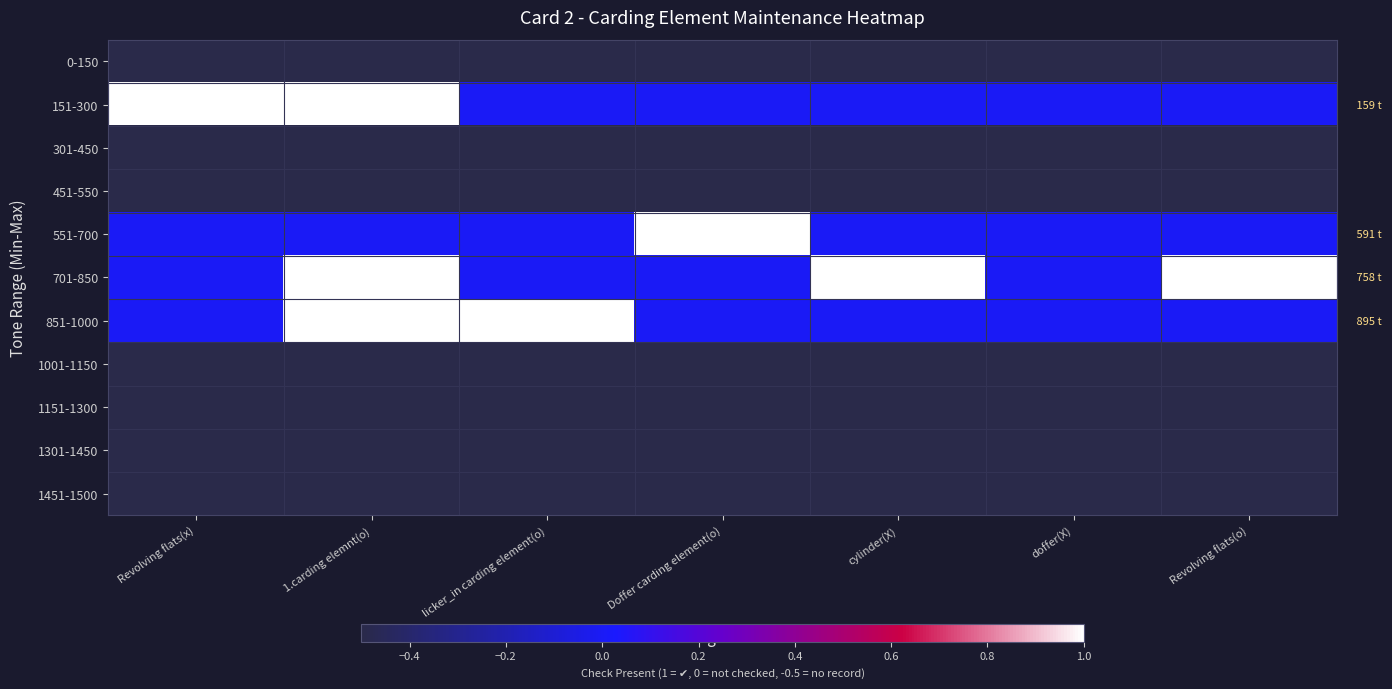

At how many categories does at least one series exceed 0?

6